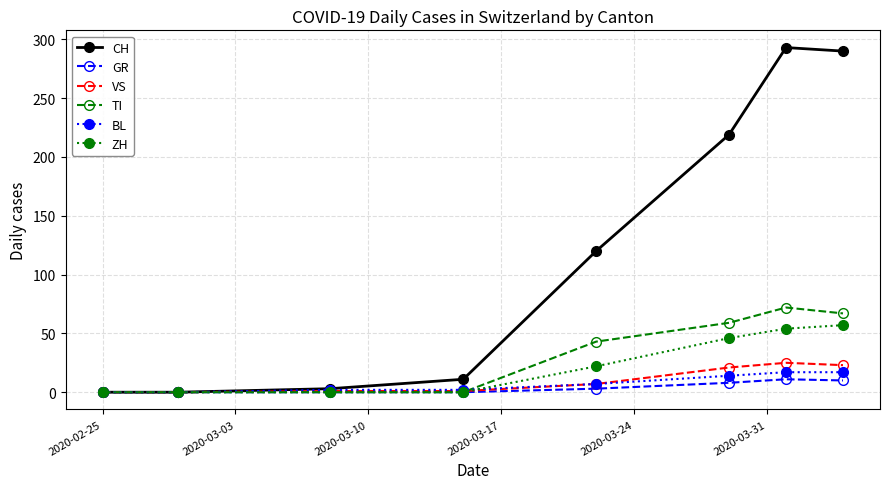

What is the greatest value displayed?

293